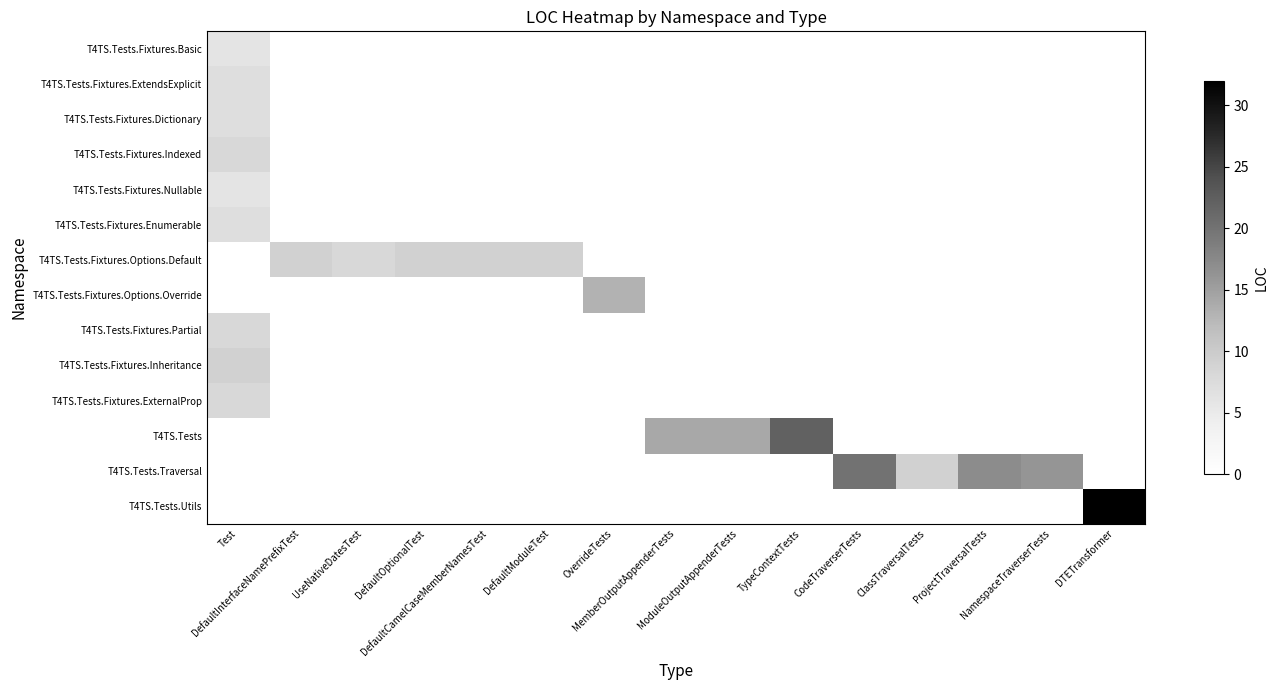

Which label corresponds to the smallest value in the chart?

DefaultInterfaceNamePrefixTest